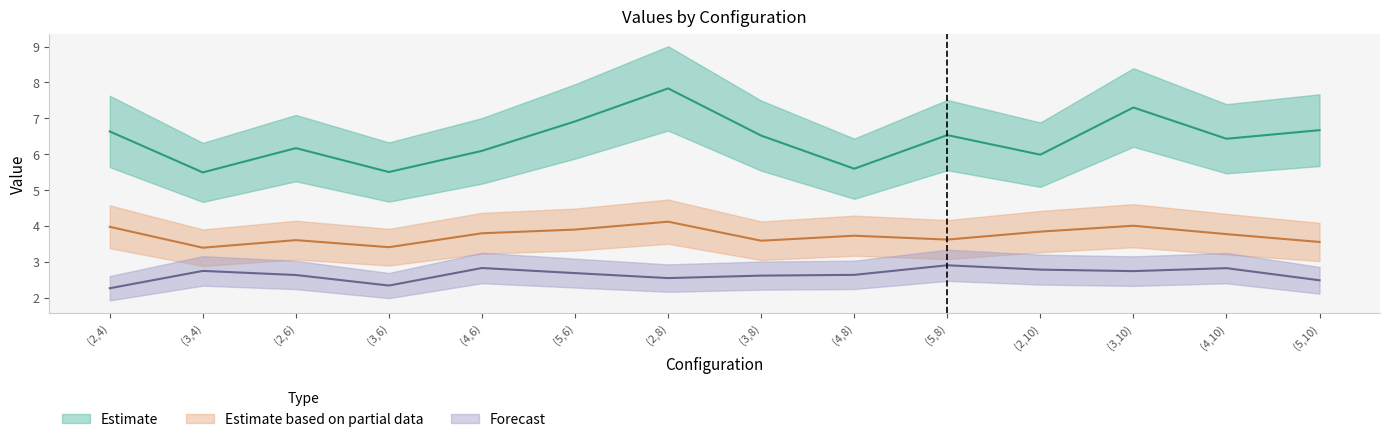

What is the difference between the maximum and second lowest values in the Row2 series?

0.7